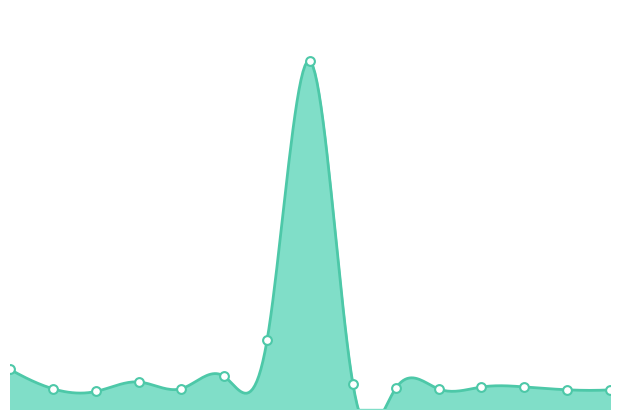

What is the change in value from 2 to 6?

+68393